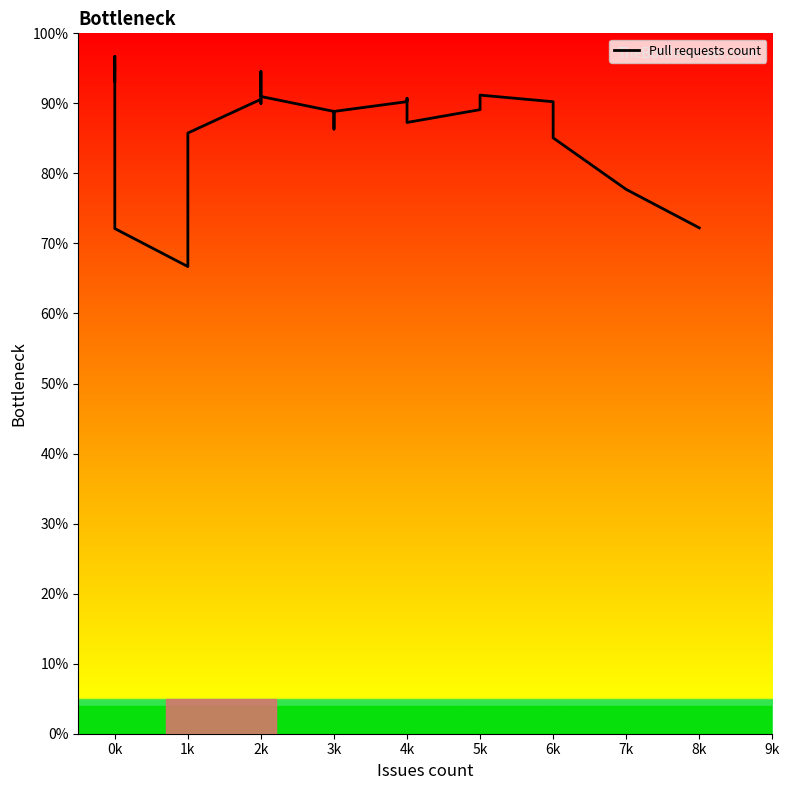

How many lines are shown in the chart?

1